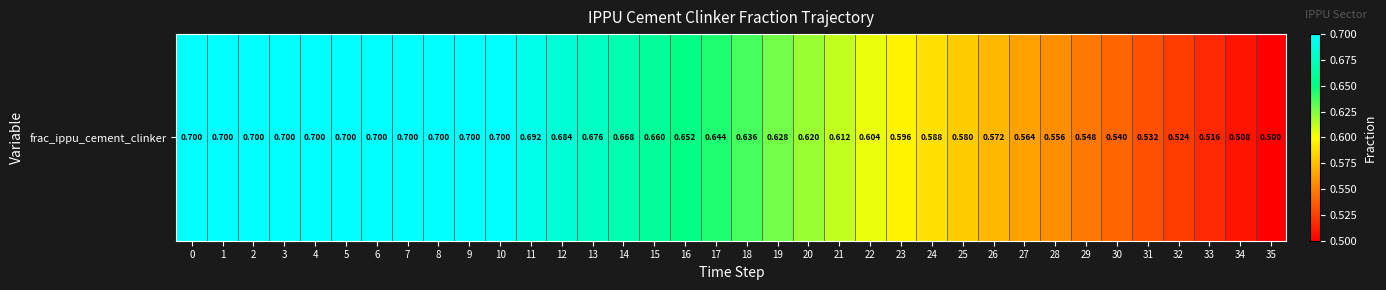

List the labels in order of value, largest first.

0, 1, 2, 3, 4, 5, 6, 7, 8, 9, 10, 11, 12, 13, 14, 15, 16, 17, 18, 19, 20, 21, 22, 23, 24, 25, 26, 27, 28, 29, 30, 31, 32, 33, 34, 35